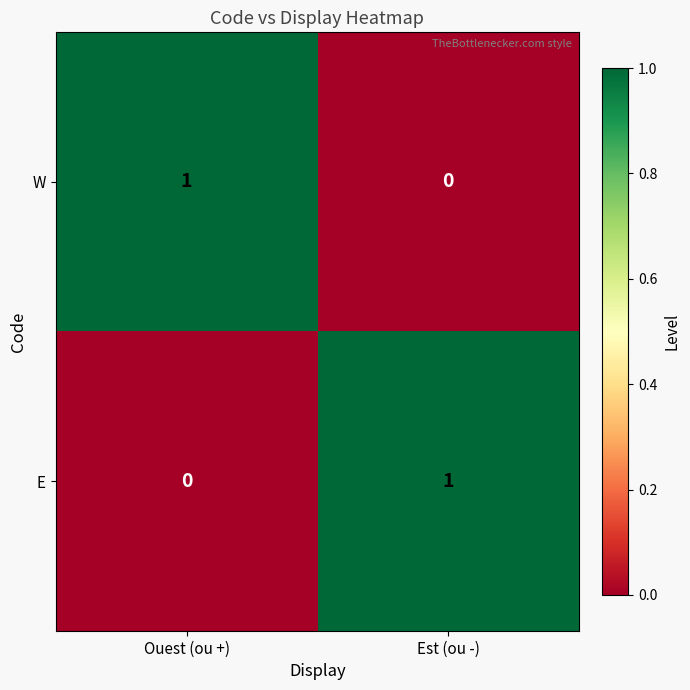

Is it true that W equals 0 at Est (ou -)?

True